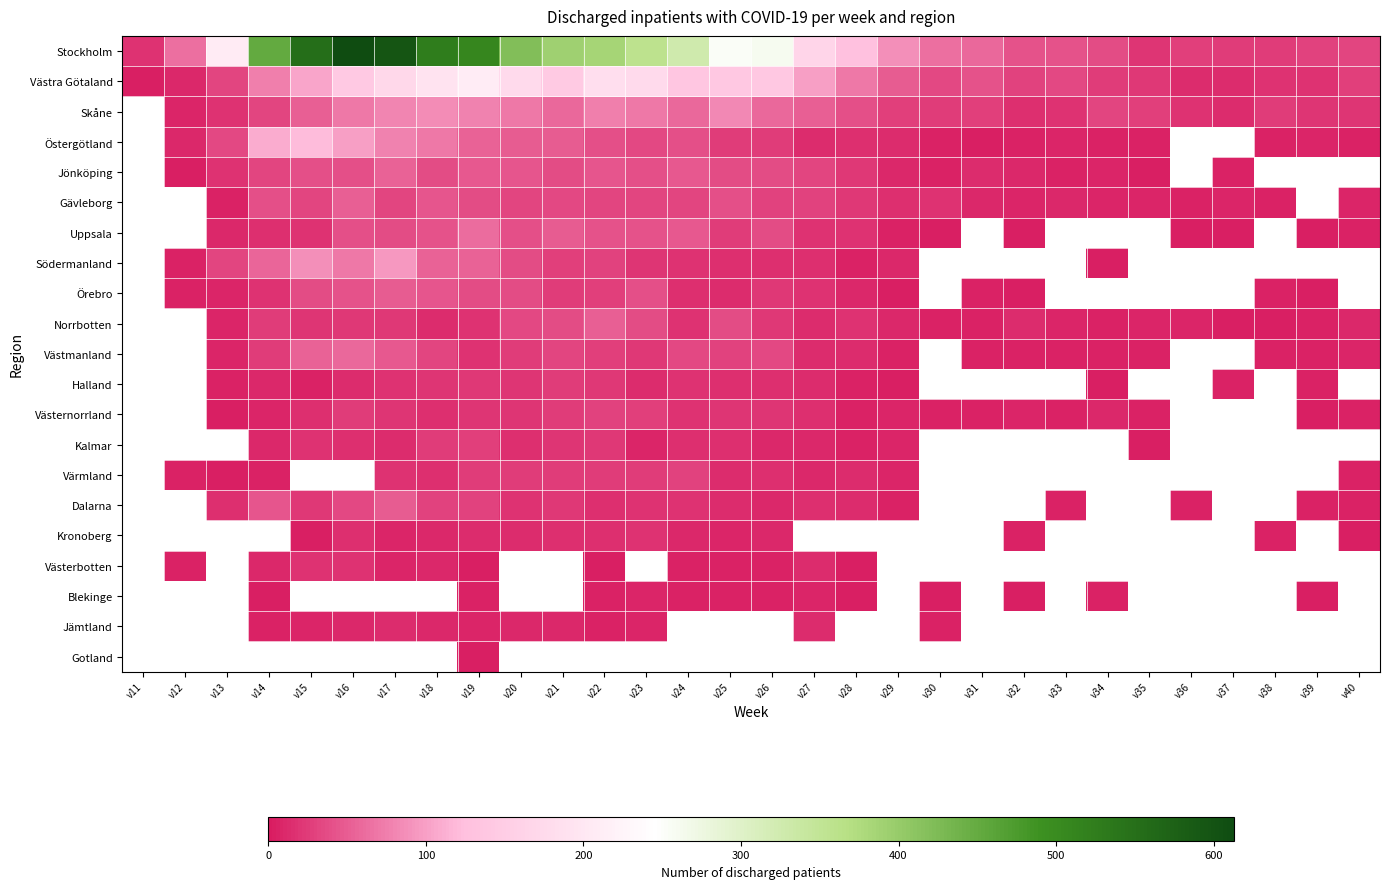

How many series are shown in this chart?

21